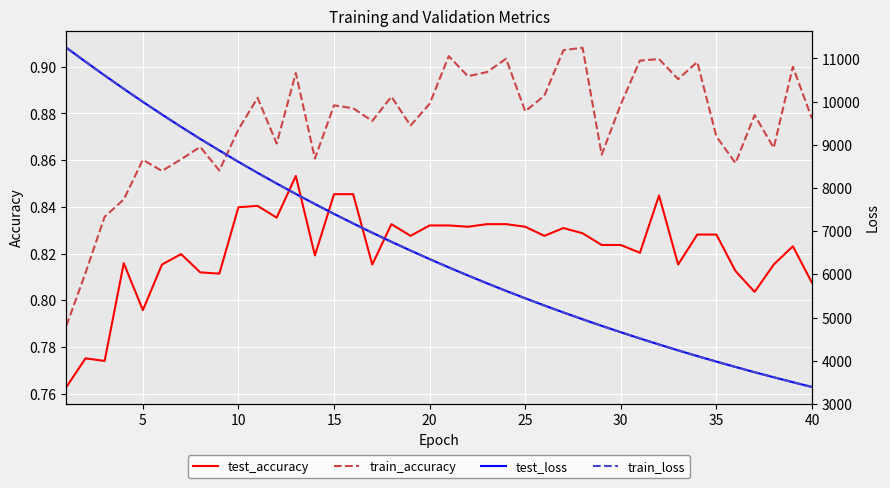

True or false: train_accuracy and test_accuracy intersect in this chart.

False